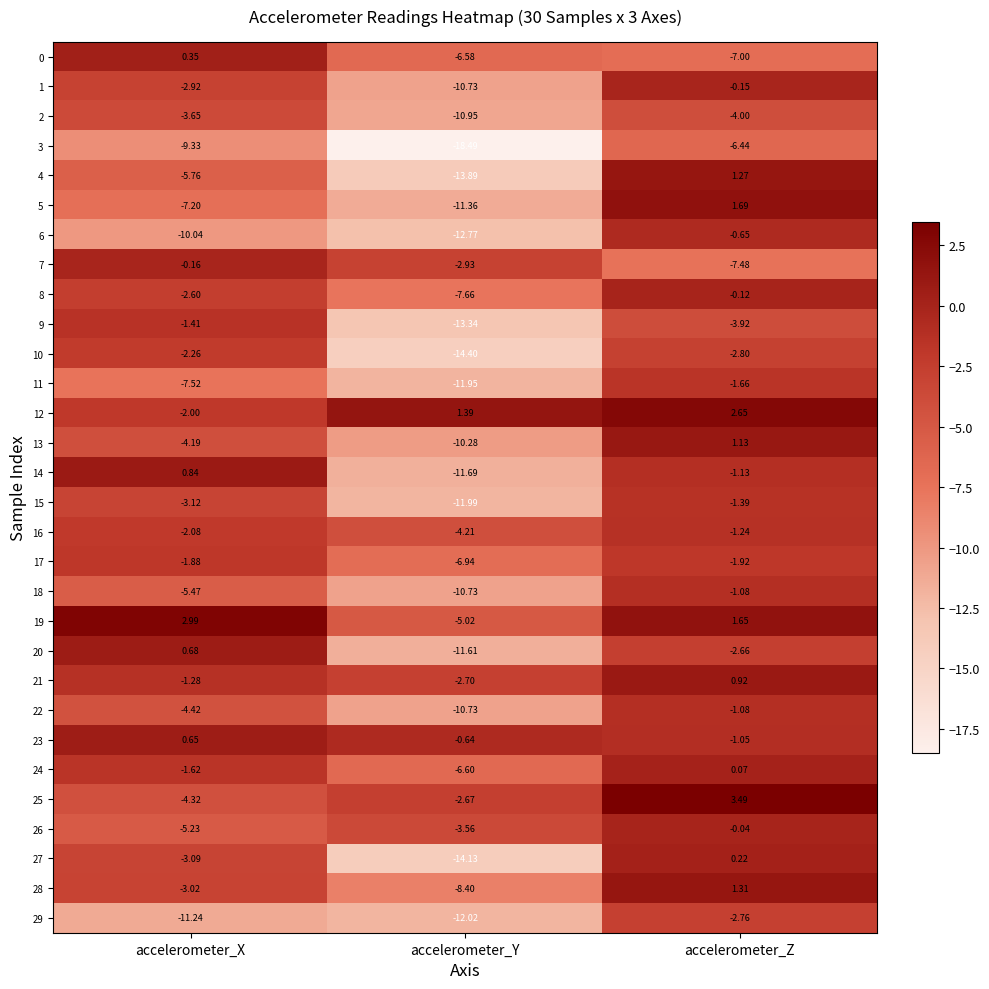

Is the value of 11 at accelerometer_Z greater than the value of 18 at accelerometer_Y?

Yes